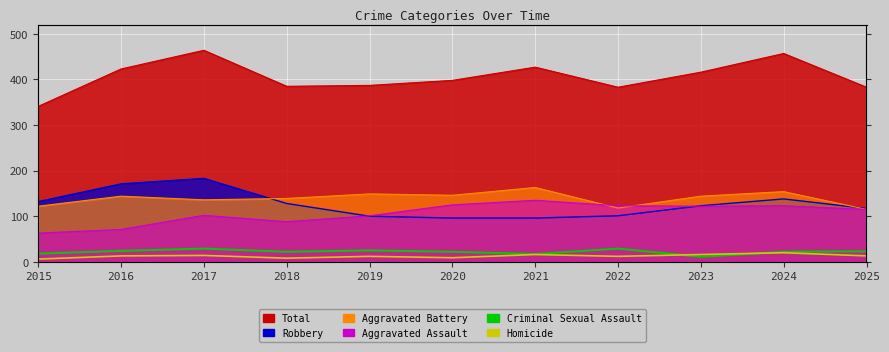

At which label is Homicide closest to 13?

2016